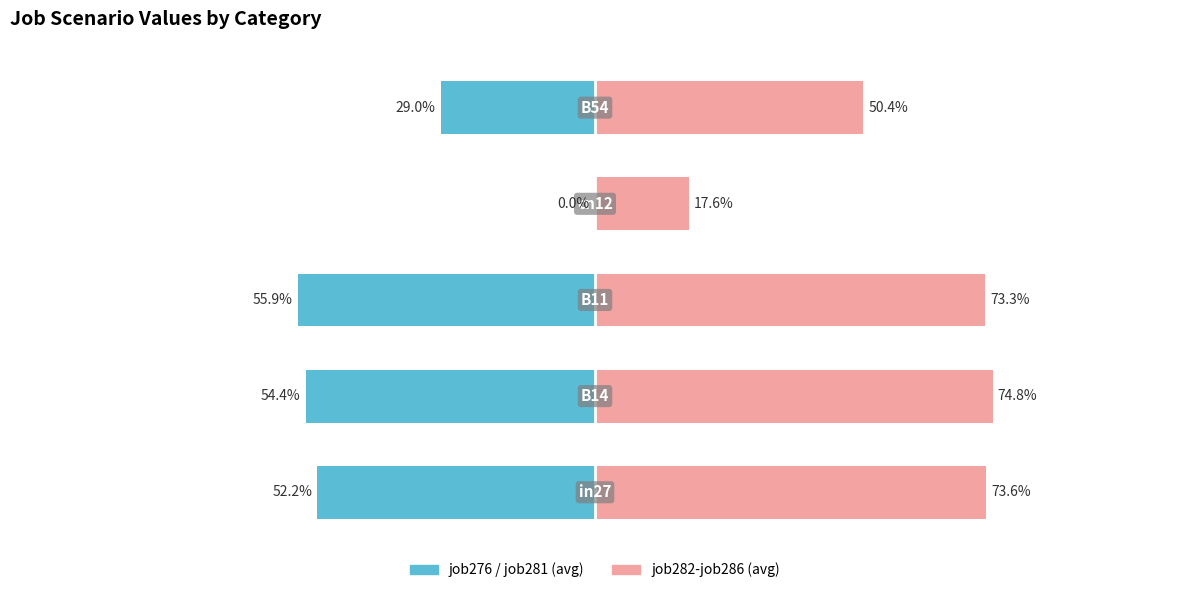

Between 1 and 2, which is larger?

1